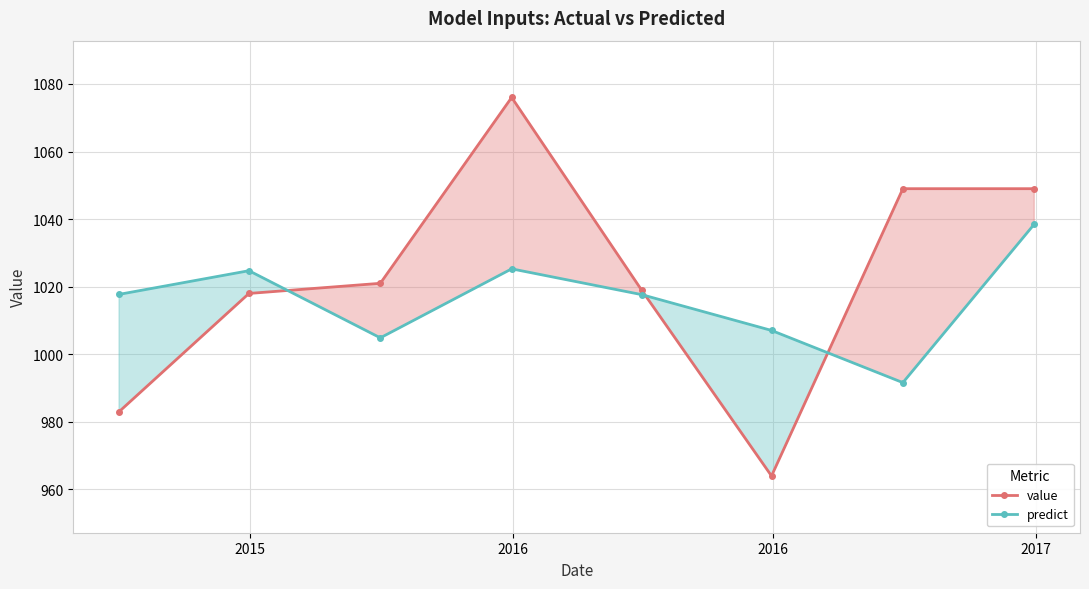

What is the sum of all predict values?

8127.4